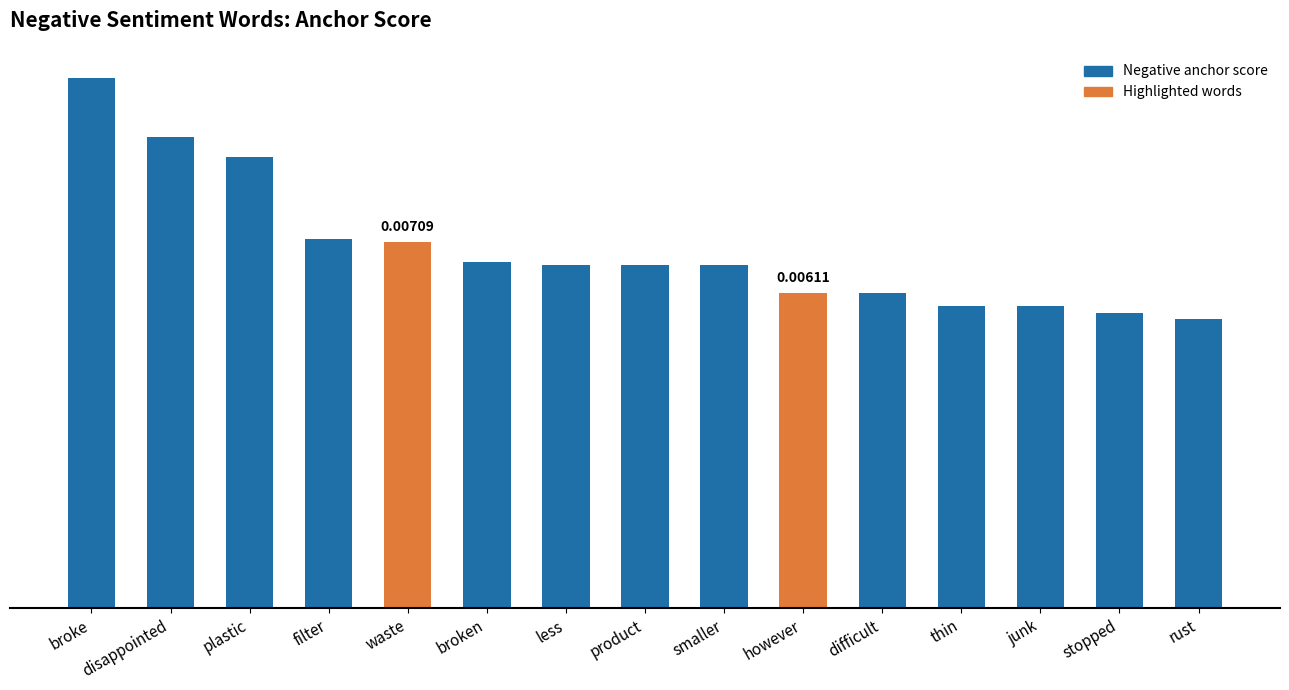

At which category does the chart reach its peak across all series?

broke